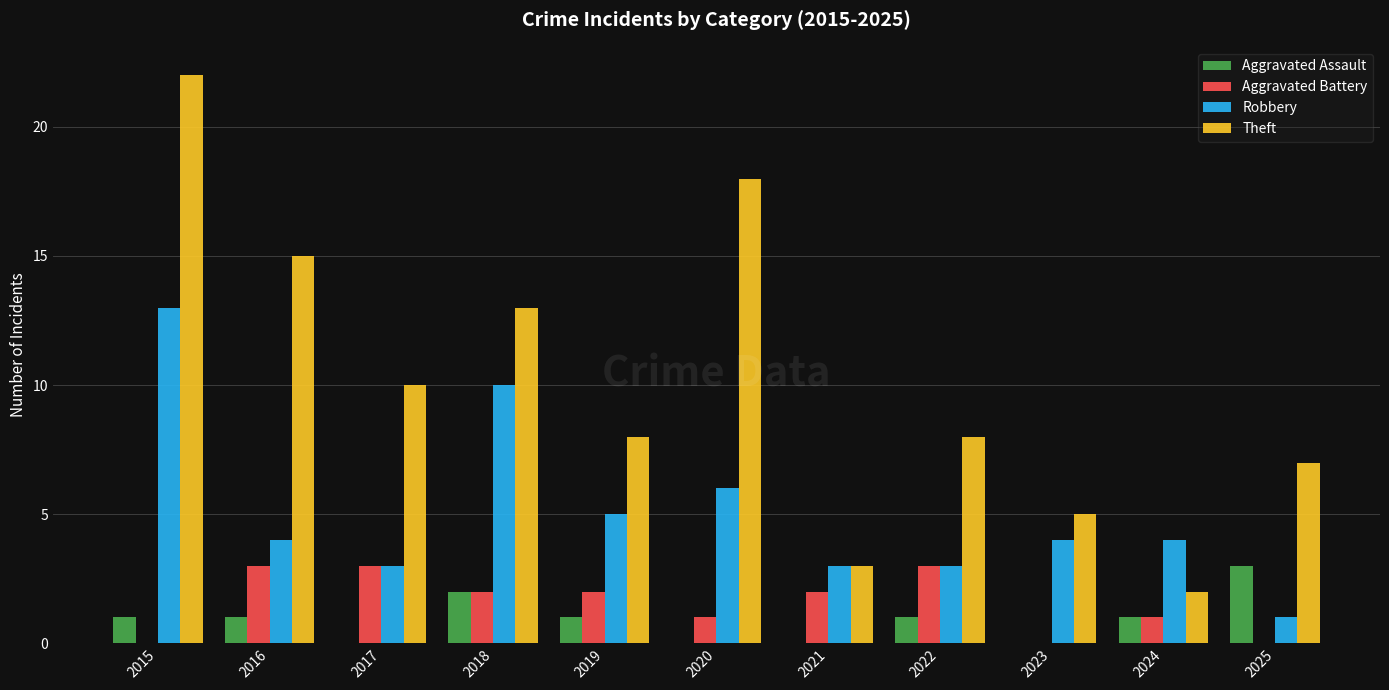

Which series has the largest range (max minus min)?

Theft